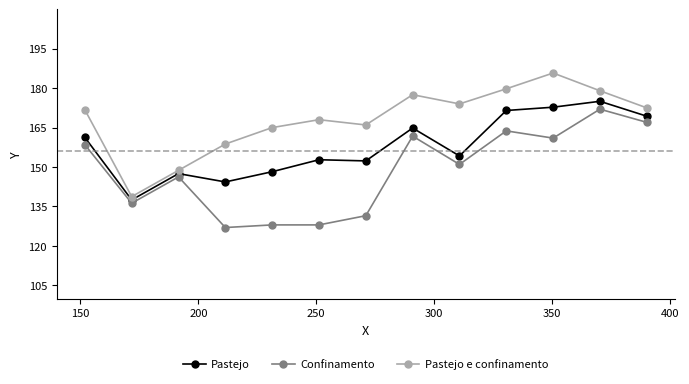

True or false: Pastejo e confinamento has more than 1 interior local peaks.

True